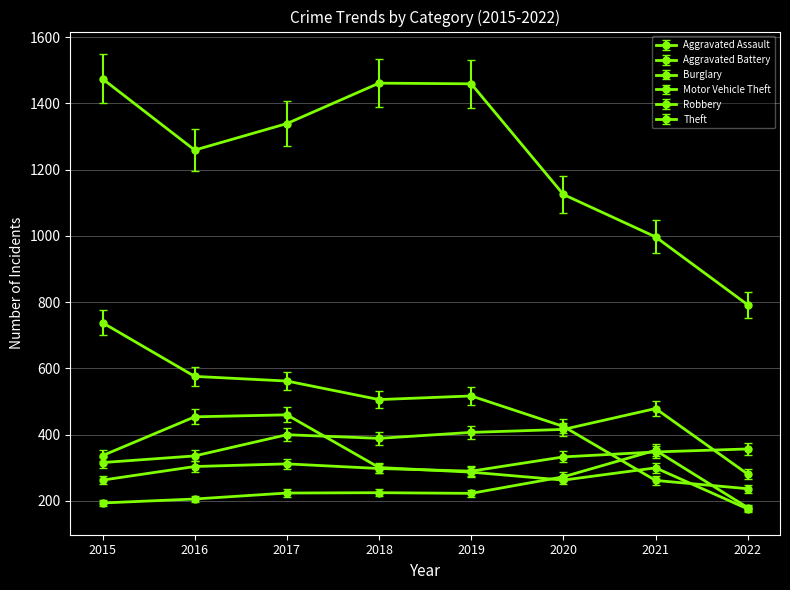

At which label does Aggravated Assault reach its minimum?

2022